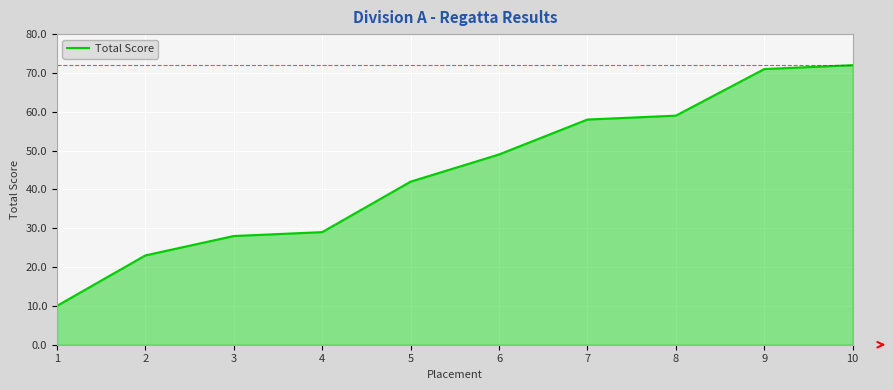

Is it true that the value at 8 is 59?

True